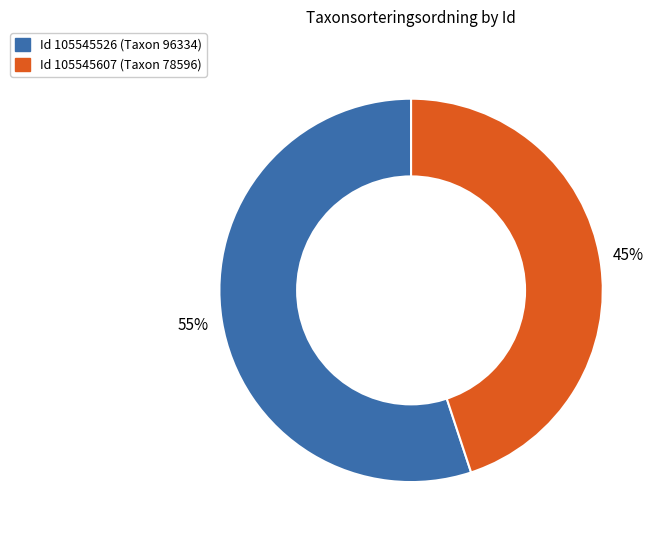

To the nearest percent, what is the difference between the largest and smallest slice percentages?

10%